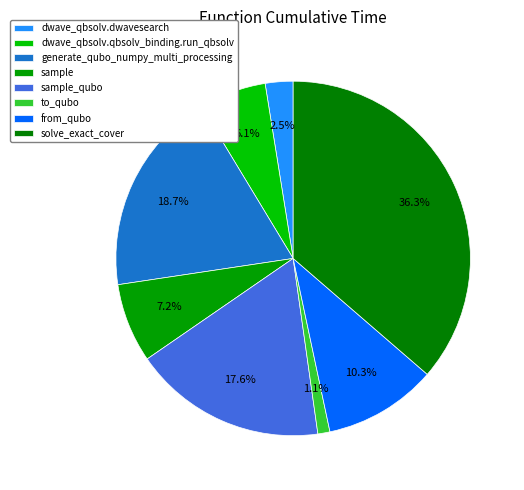

Is it true that dwave_qbsolv.qbsolv_binding.run_qbsolv is 1% of the pie?

False